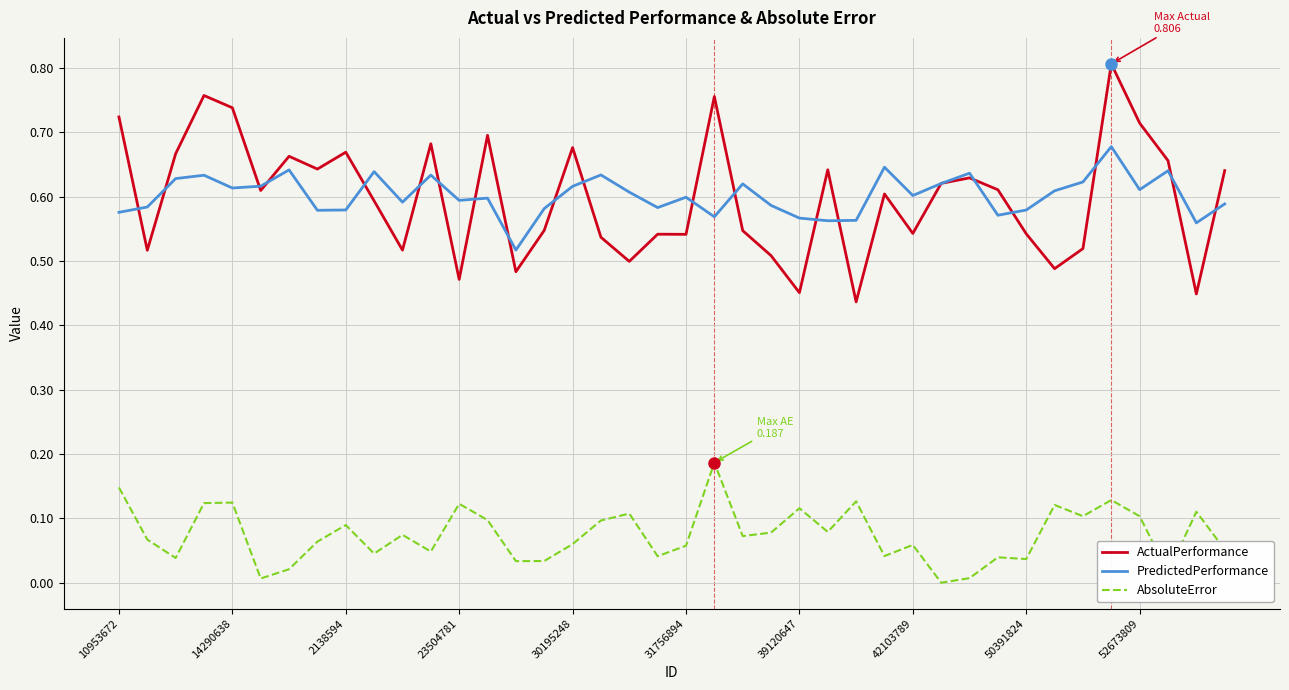

Which series has the largest range (max minus min)?

ActualPerformance